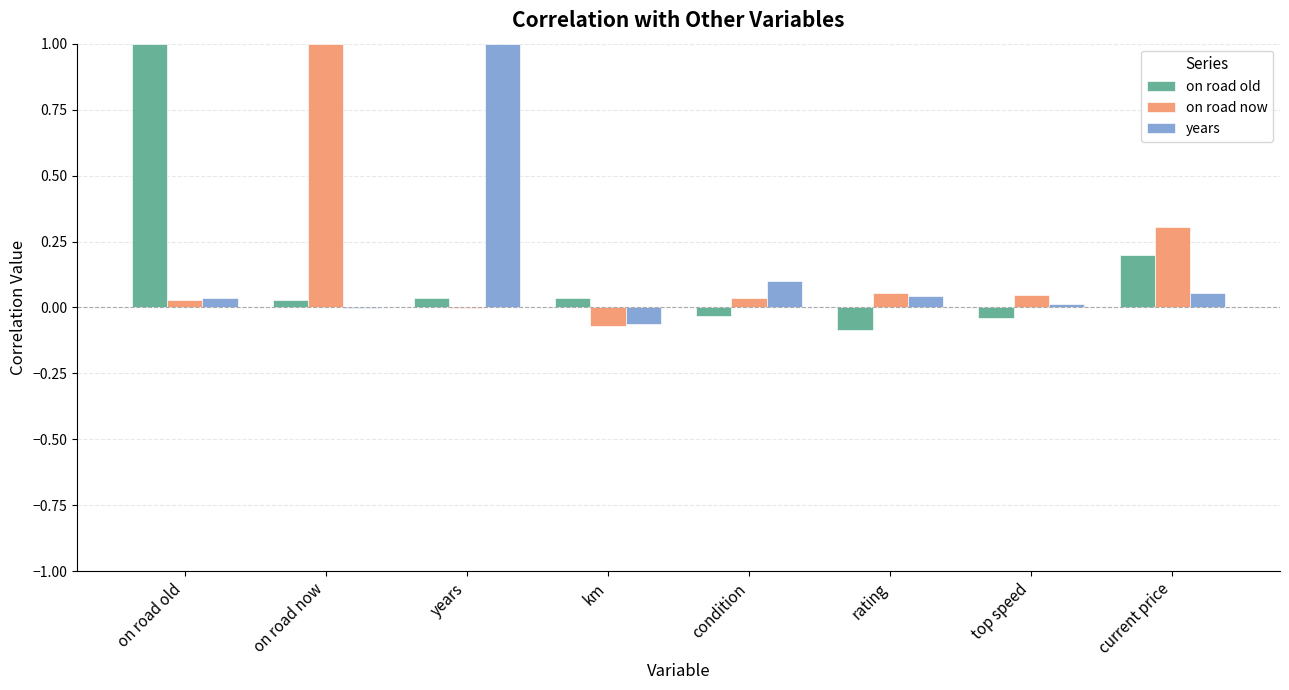

Are the bars grouped side by side (vs. stacked)?

Yes